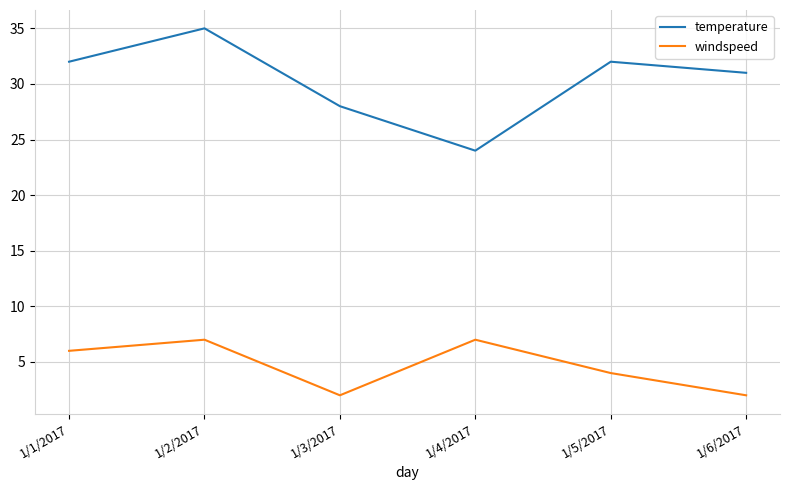

Does the chart display data point markers on the line(s)?

No